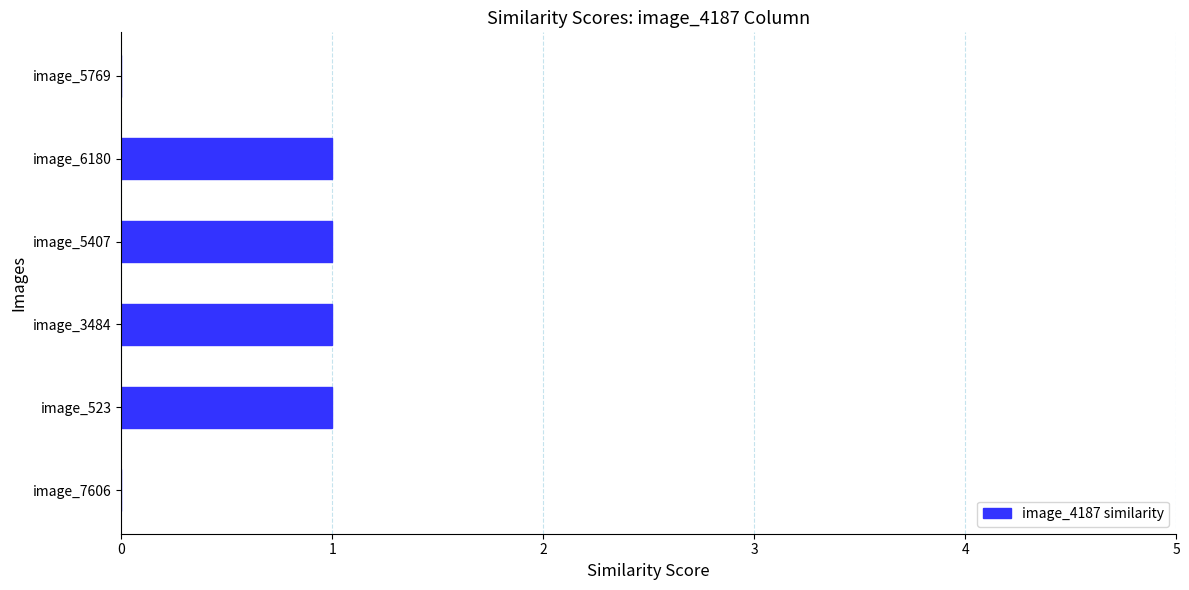

What is the change in value from image_7606 to image_5407?

+1